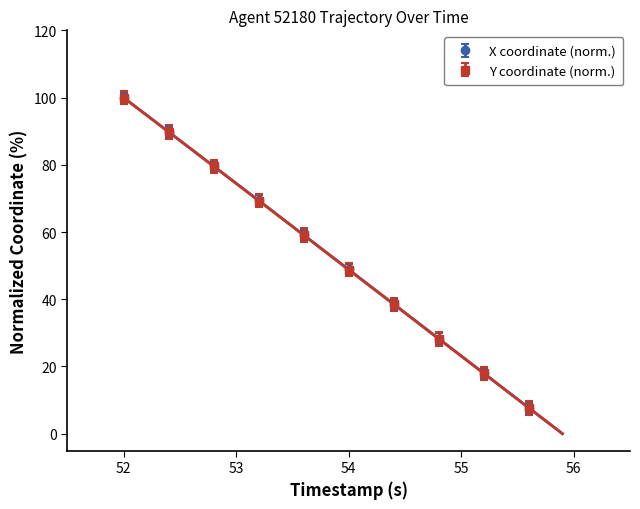

How many values in the X series are below 51?

20